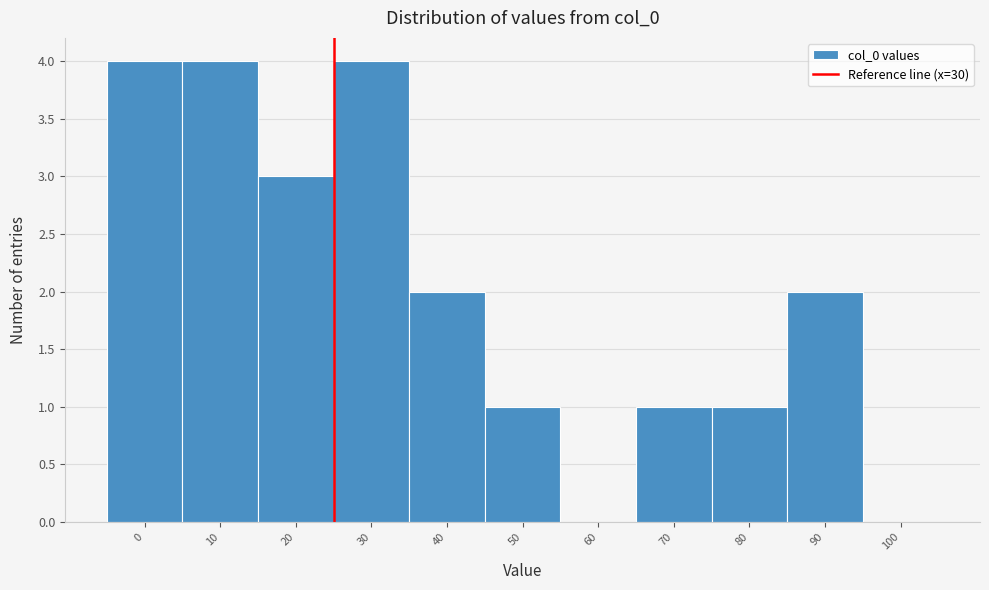

Reading left to right, what are all the values shown in this chart?

0=4	10=4	20=3	30=4	40=2	50=1	60=0	70=1	80=1	90=2	100=0